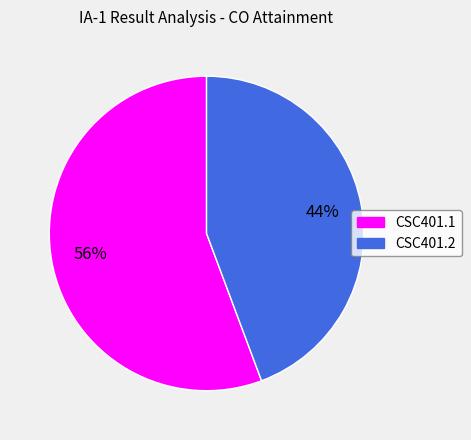

To the nearest percent, what portion does CSC401.2 represent?

44%